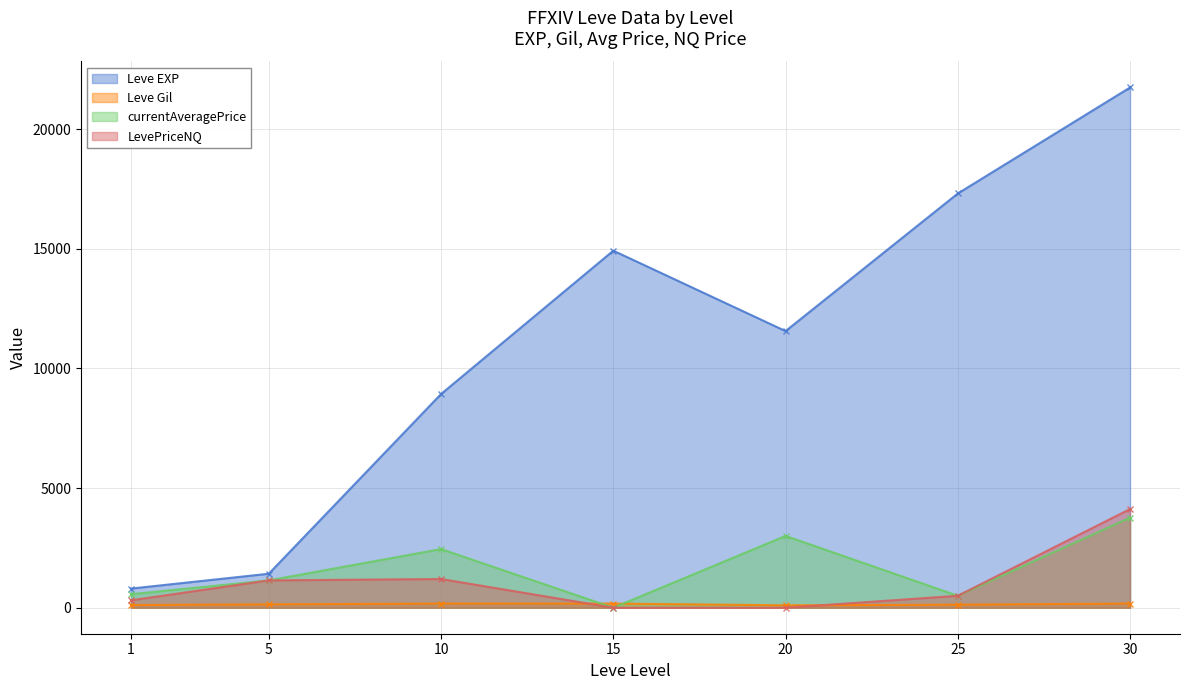

Is the value of currentAveragePrice at 5 greater than the value of Leve EXP at 20?

No